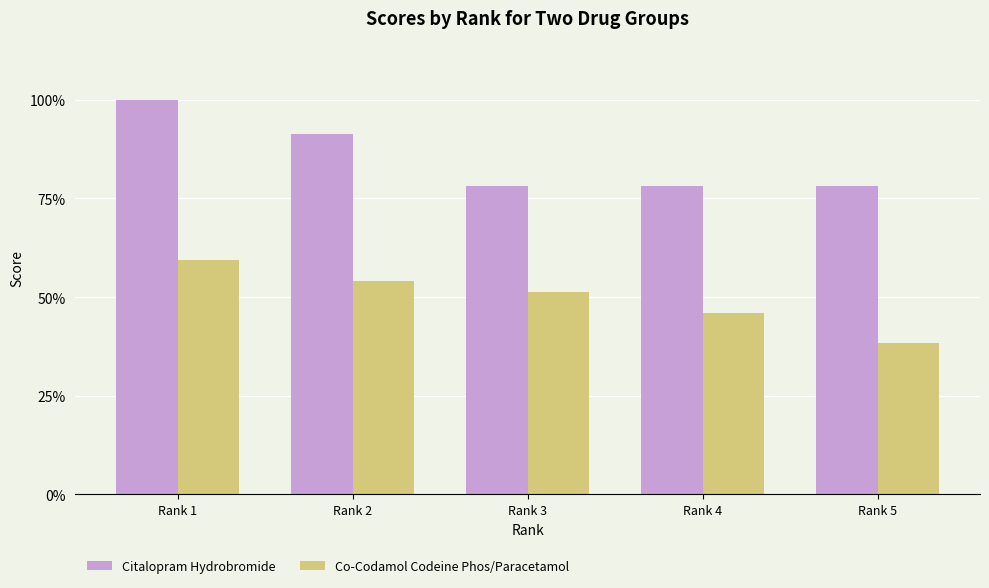

What are all the series names shown in the legend?

Citalopram Hydrobromide, Co-Codamol Codeine Phos/Paracetamol